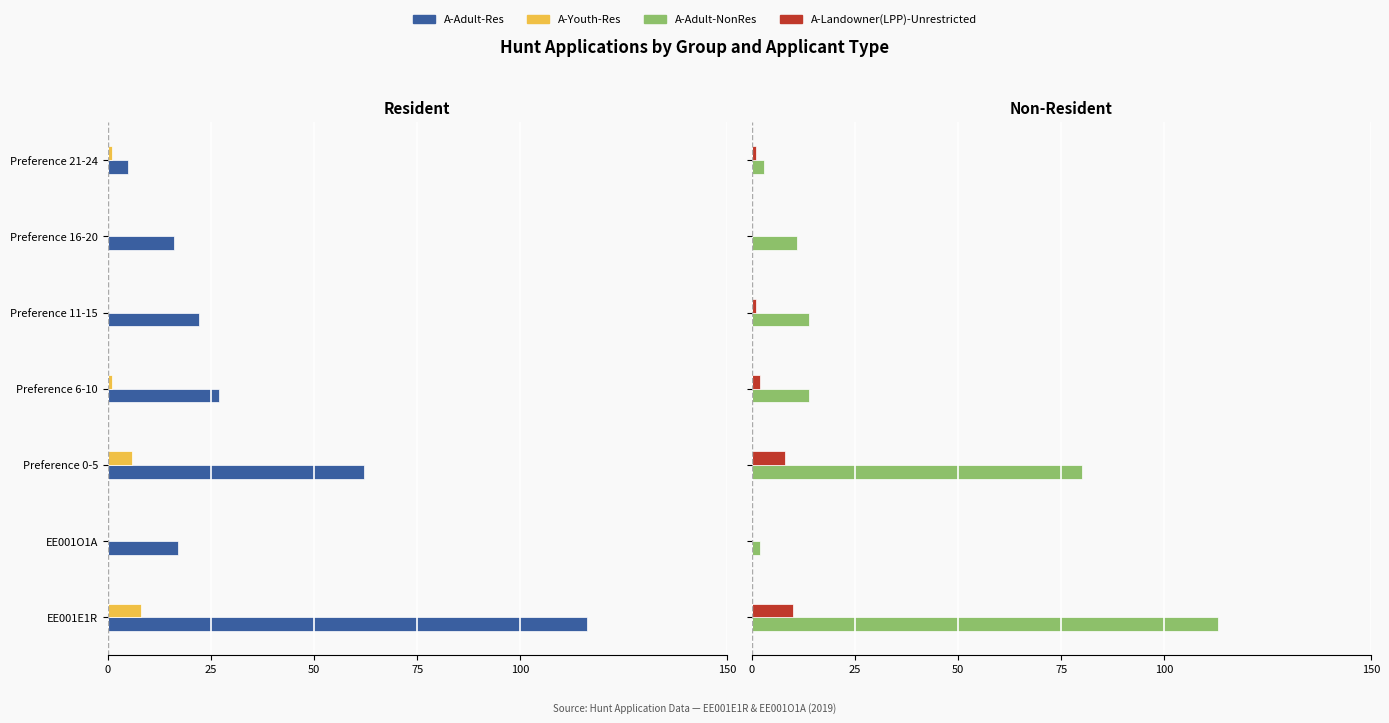

What is the maximum value for A-Adult-NonRes?

113